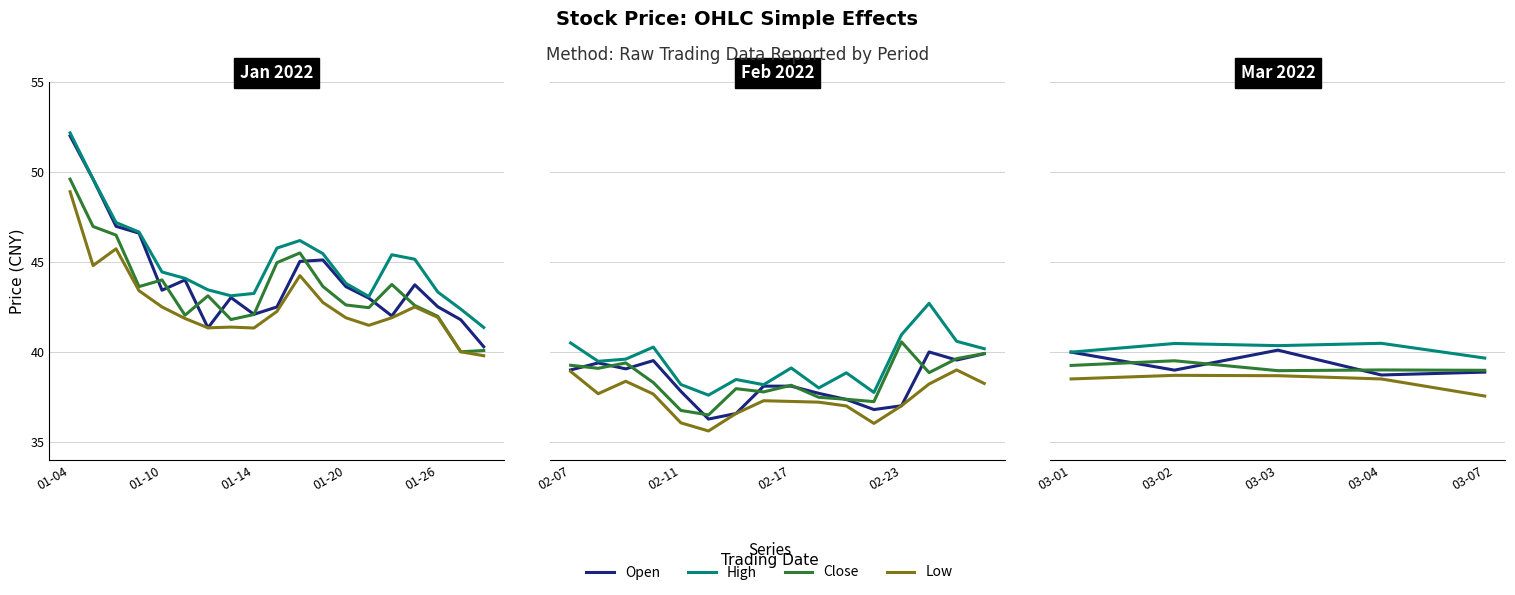

True or false: Low and Close intersect in this chart.

False